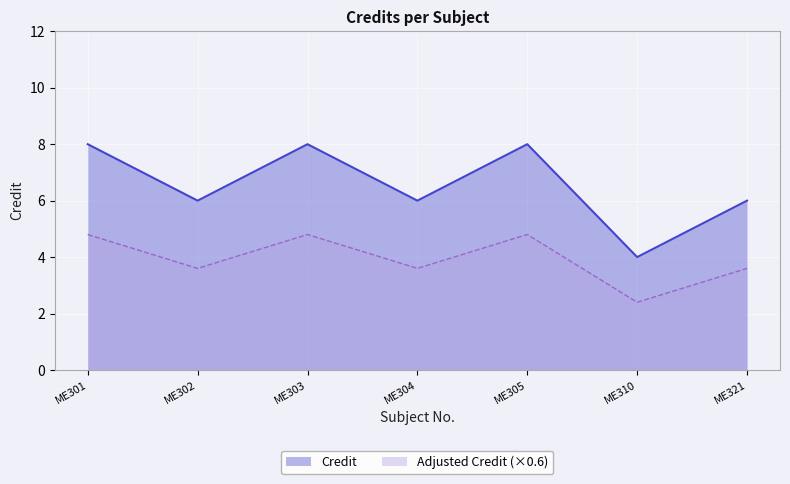

What is the greatest value displayed?

8.0